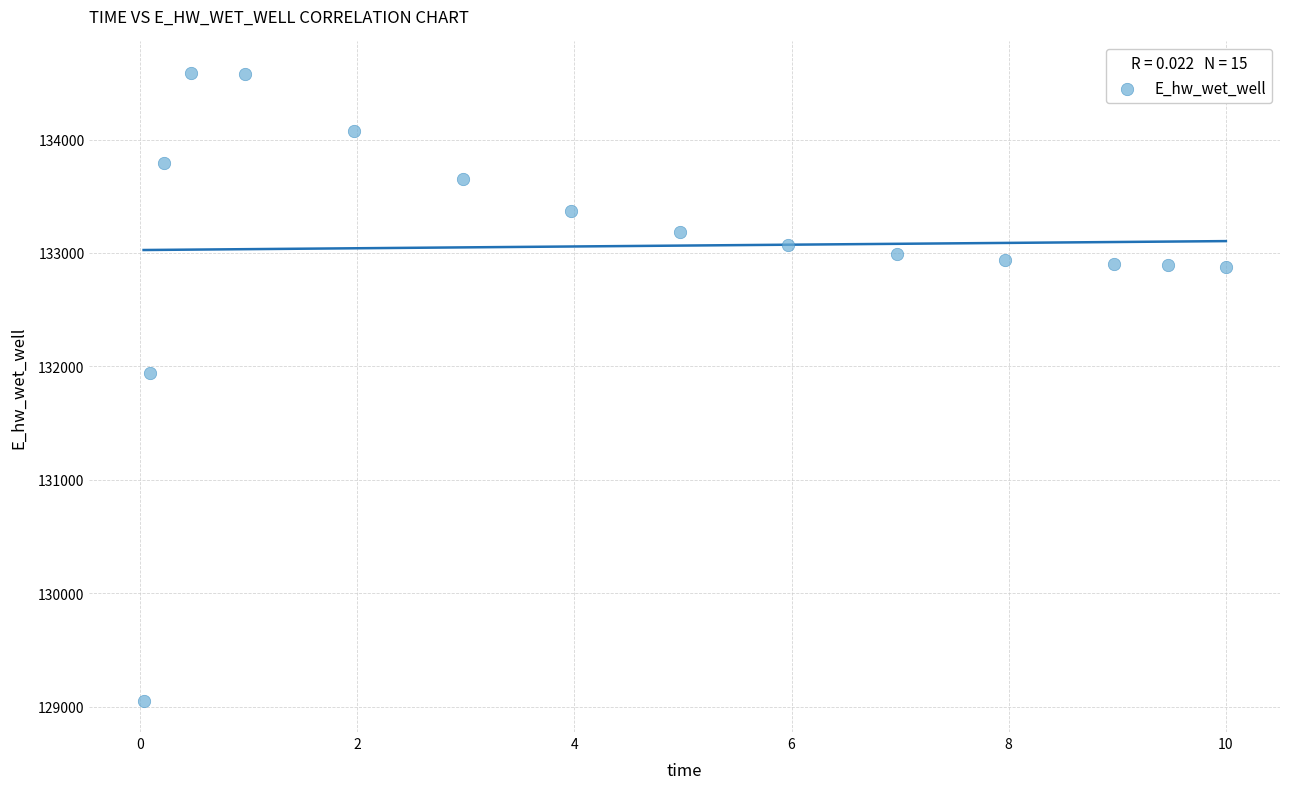

What is the range of Y values (max minus min)?

5532.3